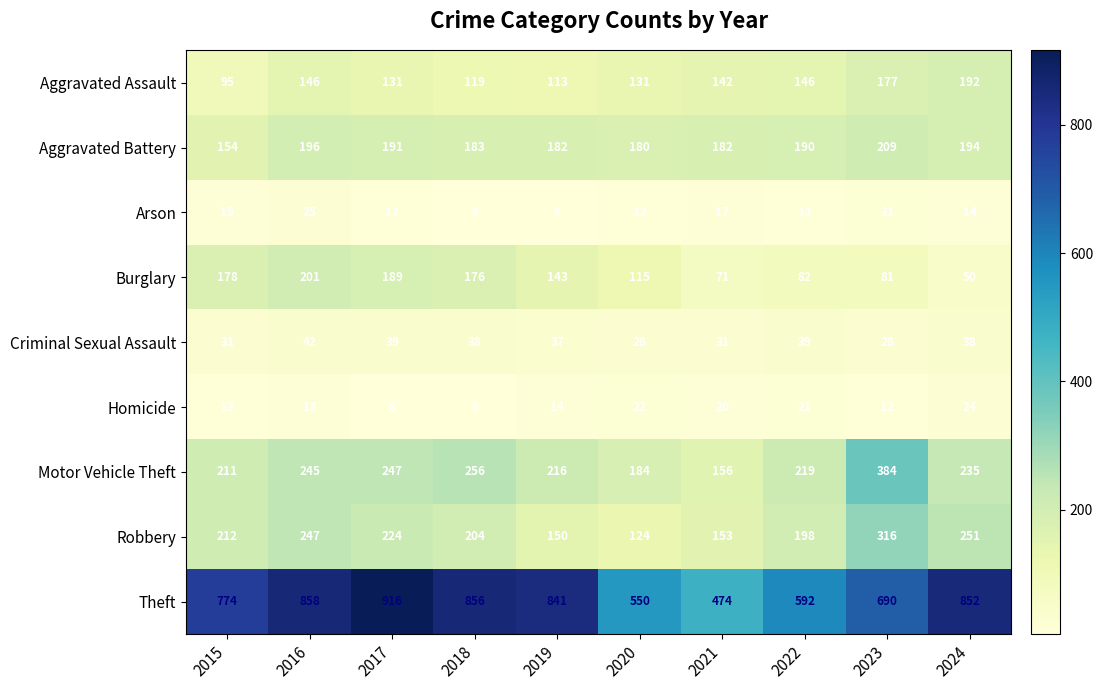

What is the approximate value of Theft at 2015, to the nearest 50?

750